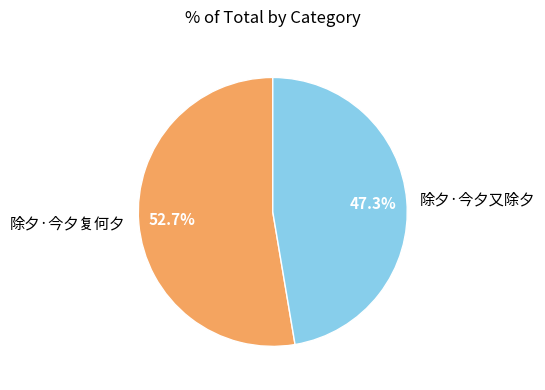

What percentage is the 除夕·今夕又除夕 slice, to the nearest percent?

47%